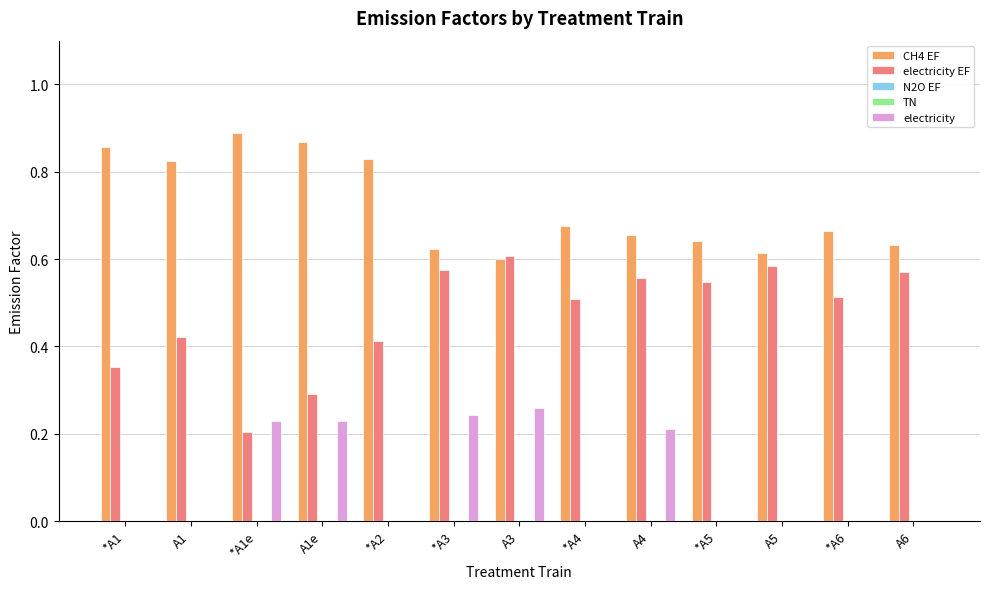

List the series in order of their peak value, lowest first.

N2O EF, TN, electricity, electricity EF, CH4 EF